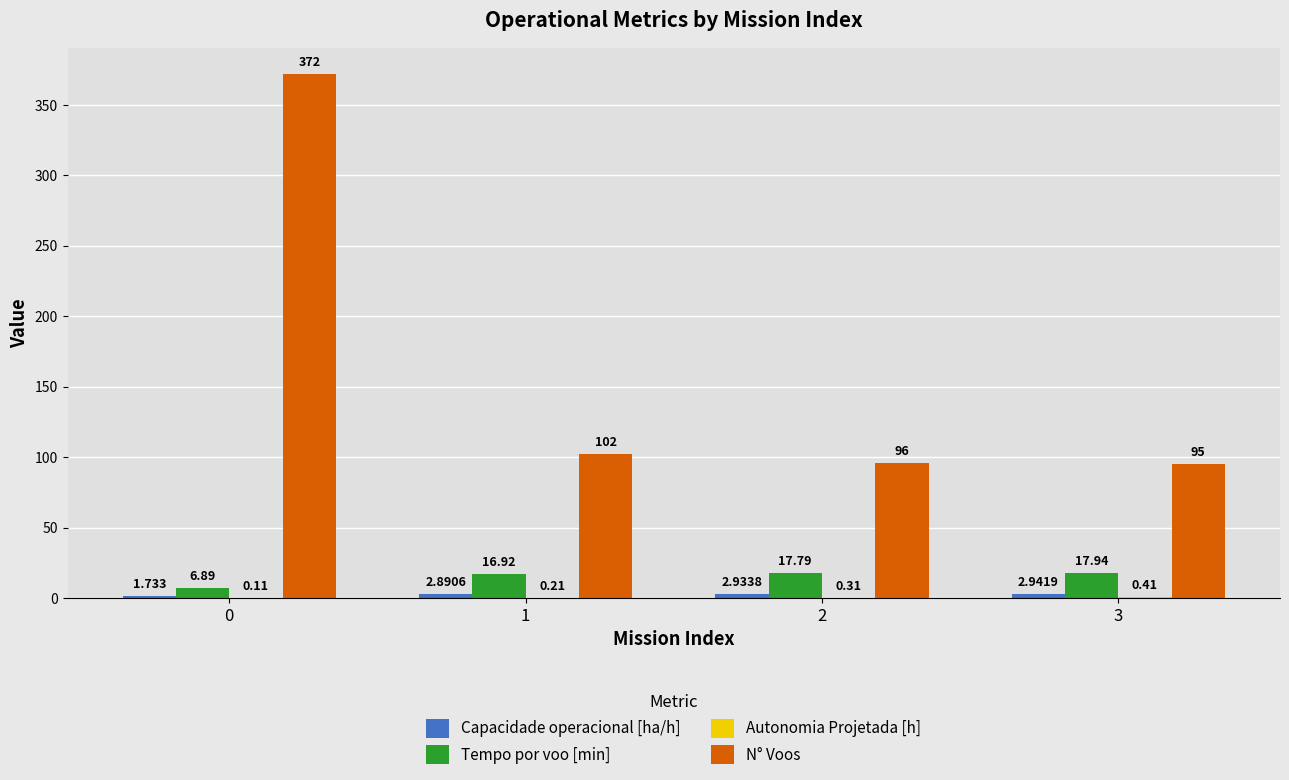

Which series changed the most between 1 and 2?

N° Voos